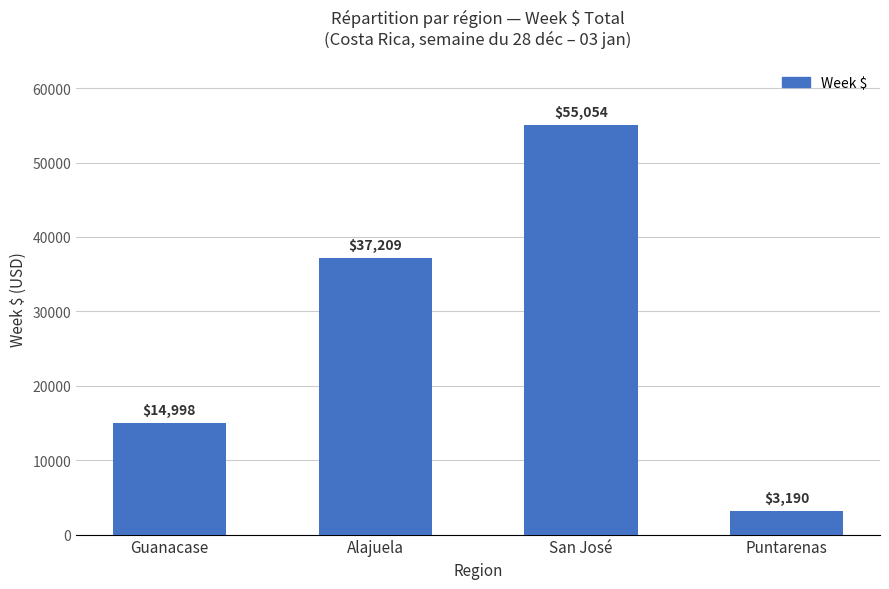

At which category does the chart reach its minimum across all series?

Puntarenas